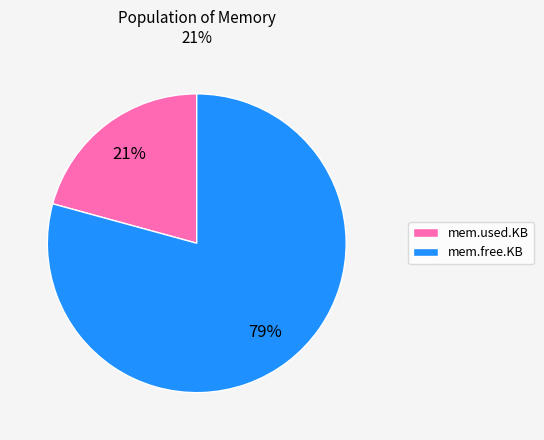

To the nearest percent, what percentage of the pie is mem.used.KB?

21%